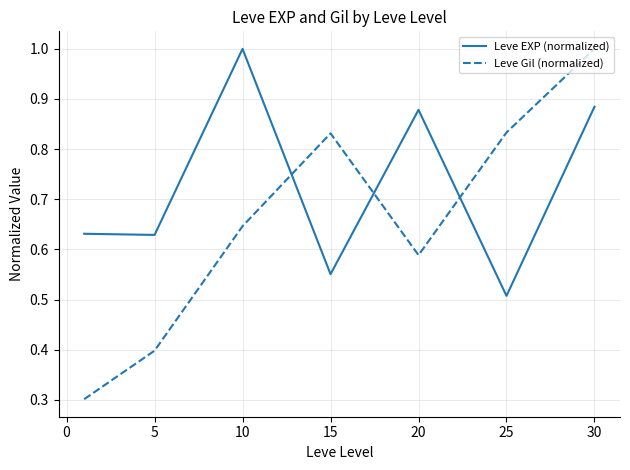

List the series in order of their overall mean, highest first.

Leve EXP (normalized), Leve Gil (normalized)